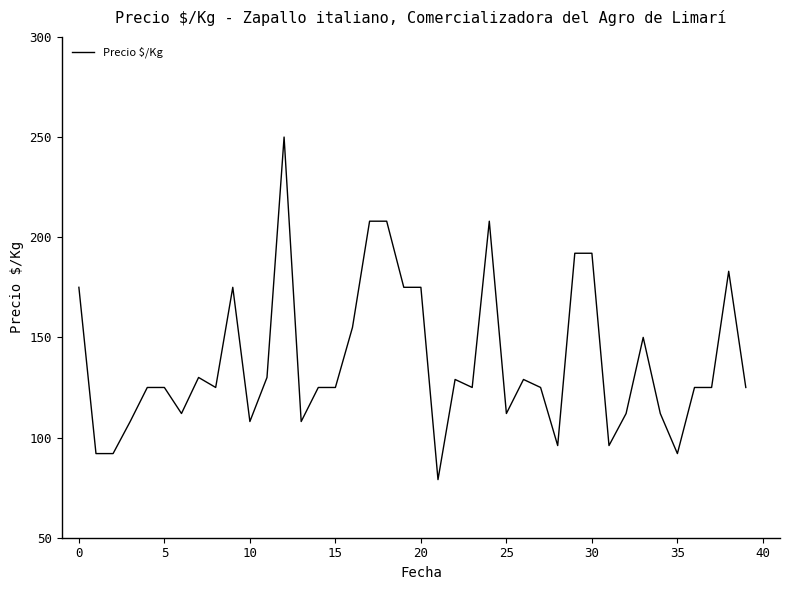

What is the difference between the maximum and minimum values?

171